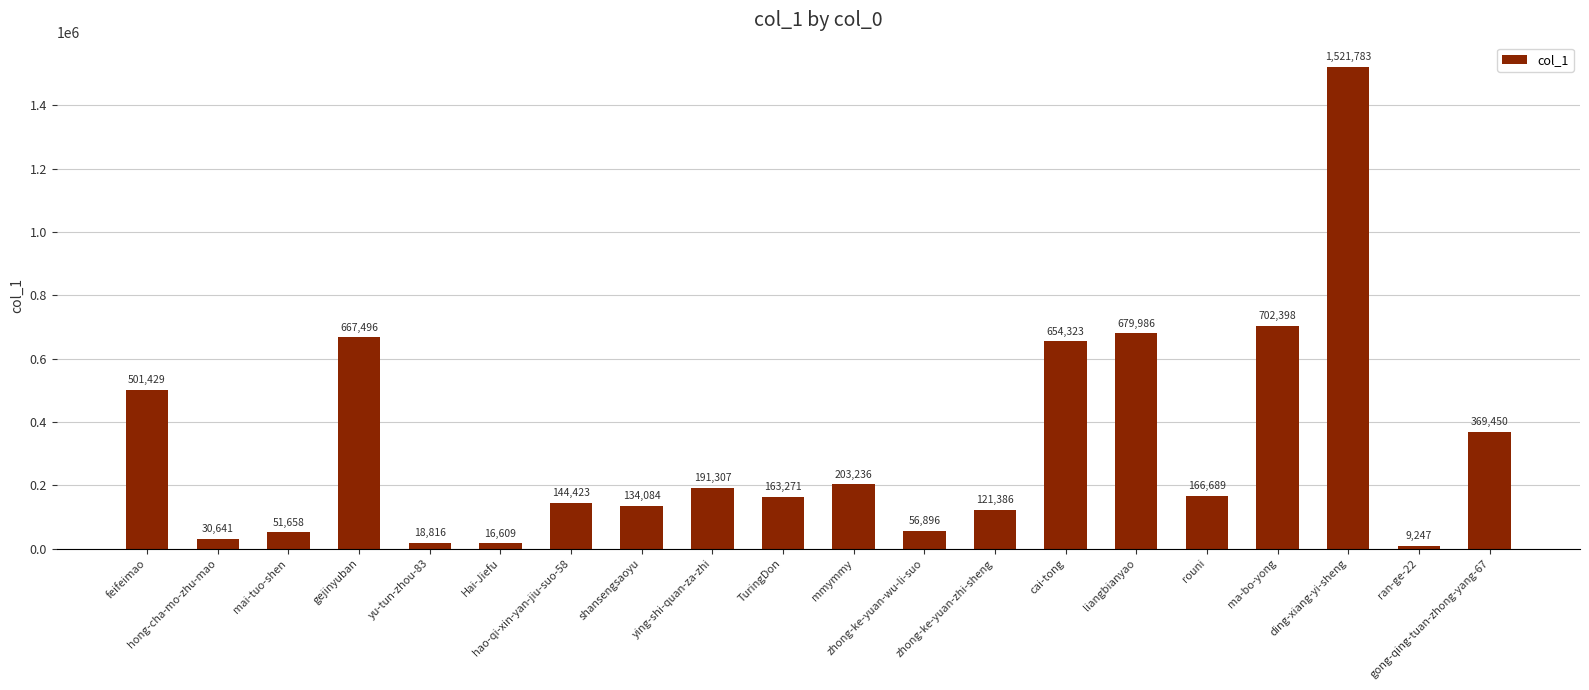

What is the value of the 20th bar from the left?

369450